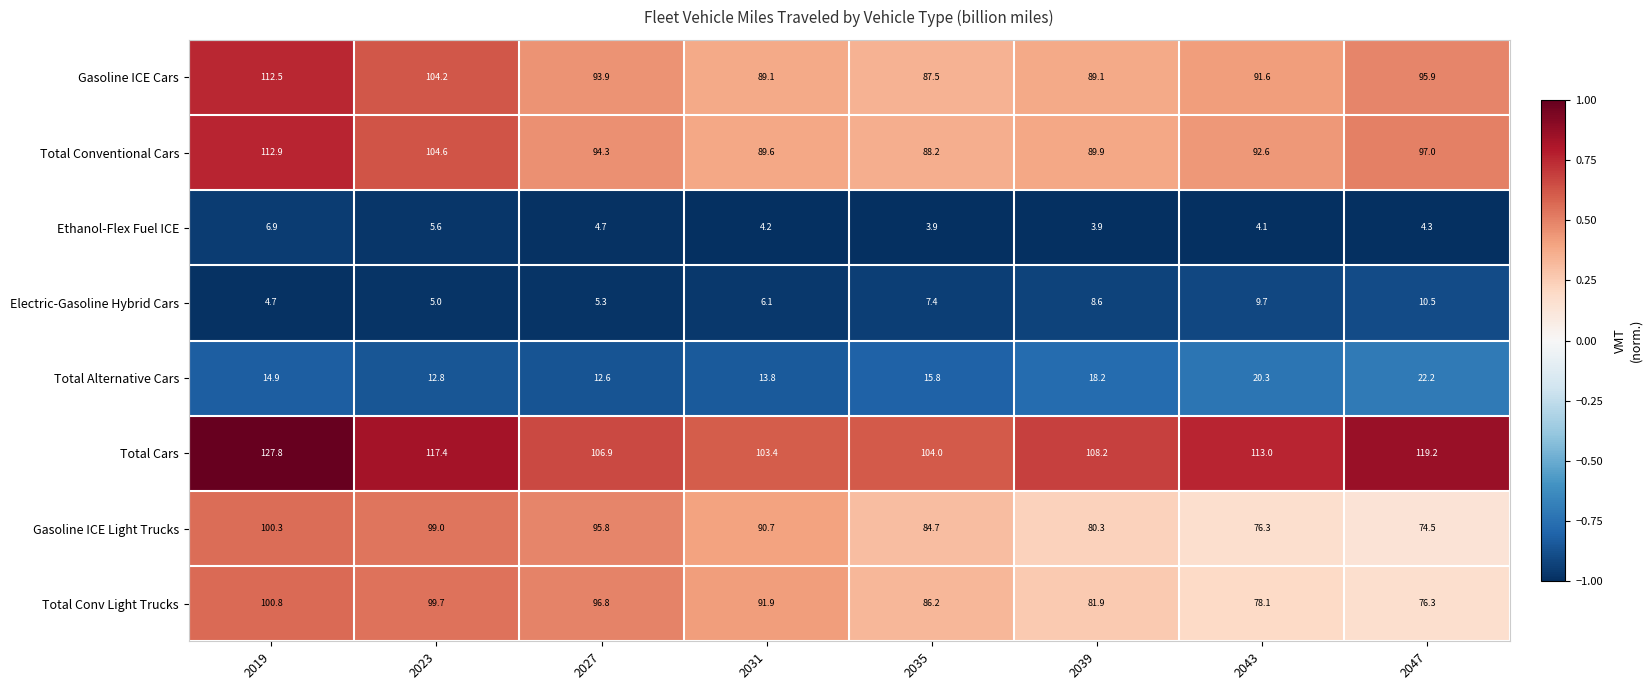

What is the difference between the highest and lowest values at 2043?

108.9